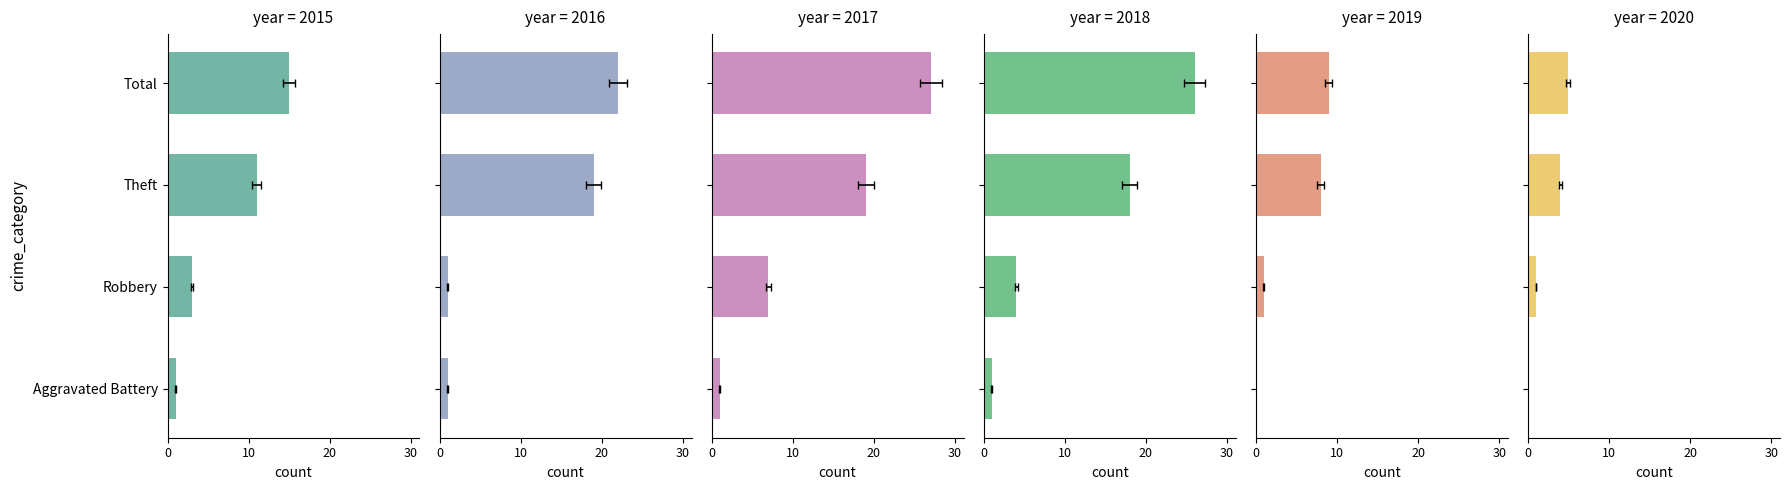

Reading left to right, what are all the values shown in this chart?

2015: Aggravated Battery=1	Robbery=3	Theft=11	Total=15
2016: Aggravated Battery=1	Robbery=1	Theft=19	Total=22
2017: Aggravated Battery=1	Robbery=7	Theft=19	Total=27
2018: Aggravated Battery=1	Robbery=4	Theft=18	Total=26
2019: Aggravated Battery=0	Robbery=1	Theft=8	Total=9
2020: Aggravated Battery=0	Robbery=1	Theft=4	Total=5